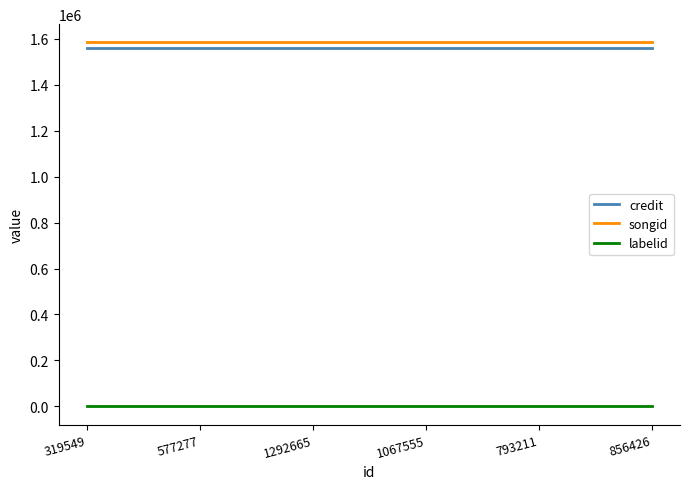

Reading left to right, transcribe all the data shown in this chart.

credit: 319549=1559917	577277=1559917	1292665=1559917	1067555=1559917	793211=1559917	856426=1559917
songid: 319549=1584754	577277=1584754	1292665=1584754	1067555=1584754	793211=1584754	856426=1584754
labelid: 319549=198	577277=198	1292665=198	1067555=198	793211=198	856426=198